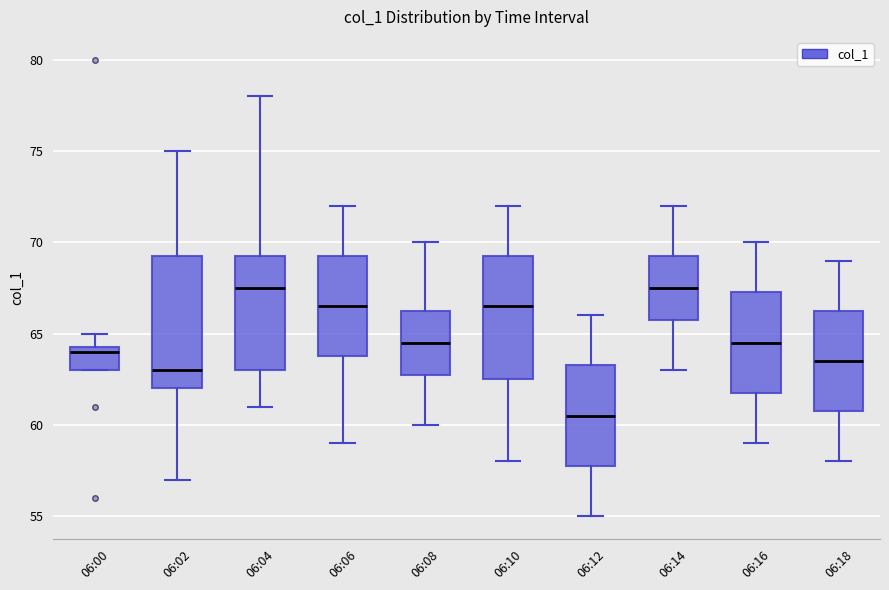

Comparing the boxes themselves (not the whiskers), which one is the tallest?

06:02